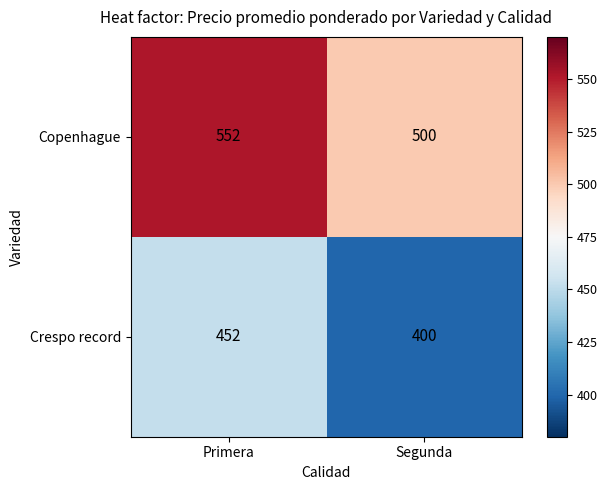

At how many categories does at least one series exceed 468?

2